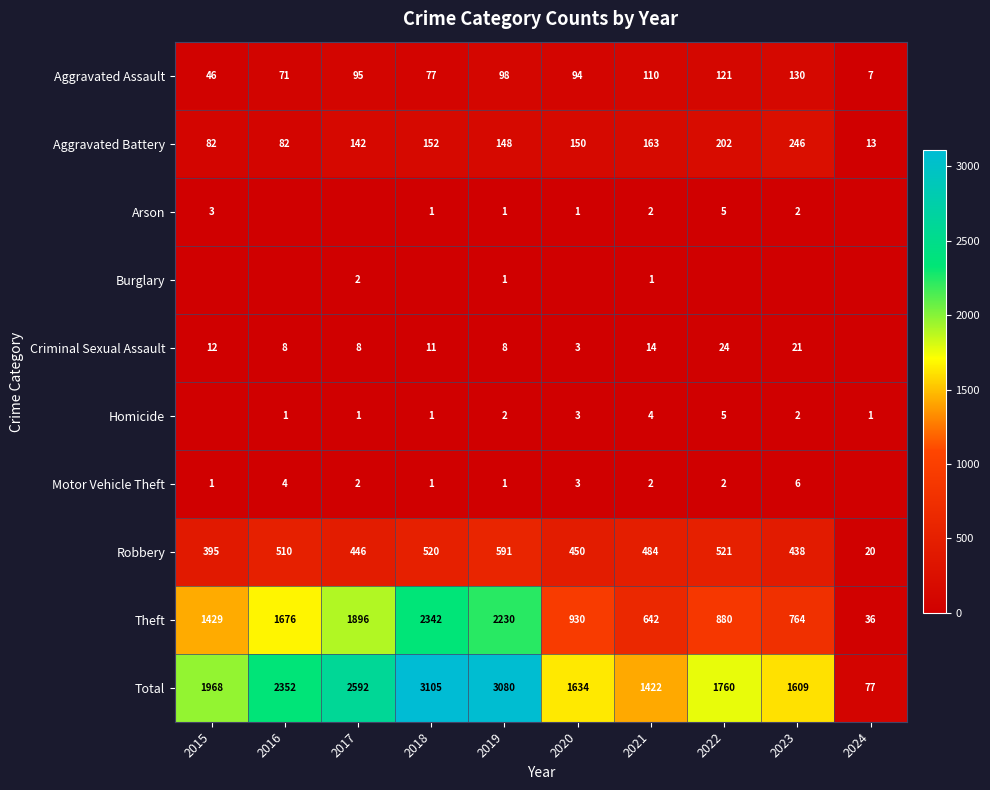

Rank the categories by Aggravated Assault value from lowest to highest.

2024, 2015, 2016, 2018, 2020, 2017, 2019, 2021, 2022, 2023